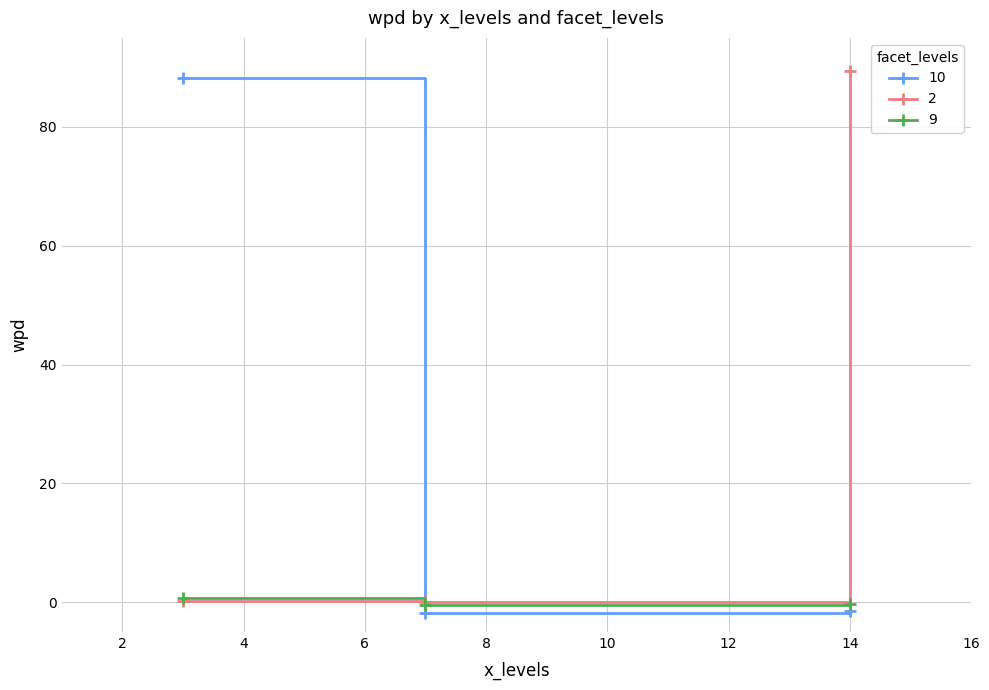

What is the maximum value for 2?

89.5